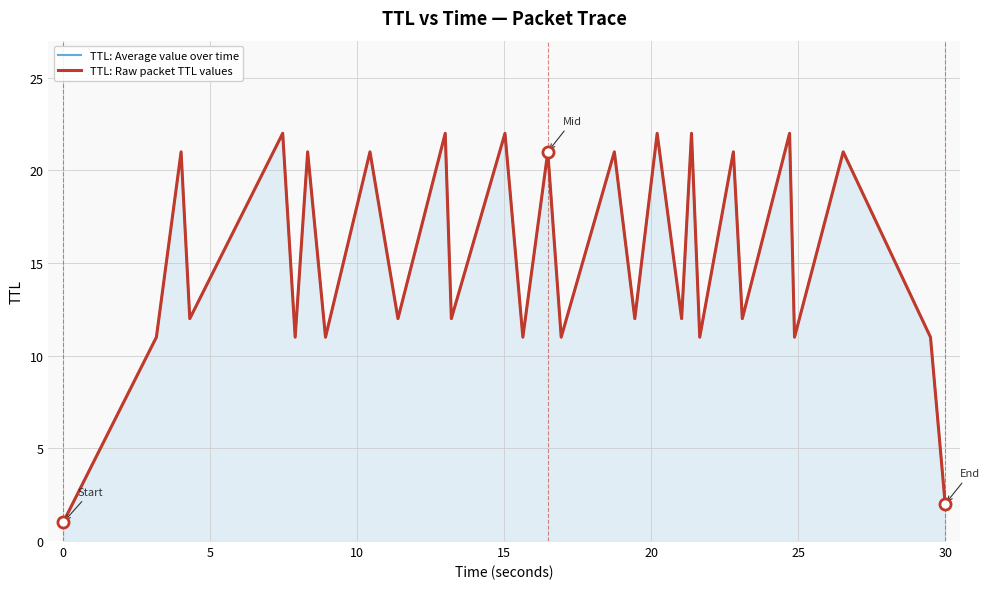

Reading right to left, transcribe all the data shown in this chart.

TTL: Average value over time: 2	11	21	11	22	12	21	11	22	12	22	12	21	11	21	11	22	12	22	12	21	11	21	11	22	12	21	11	1
TTL: Raw packet TTL values: 2	11	21	11	22	12	21	11	22	12	22	12	21	11	21	11	22	12	22	12	21	11	21	11	22	12	21	11	1